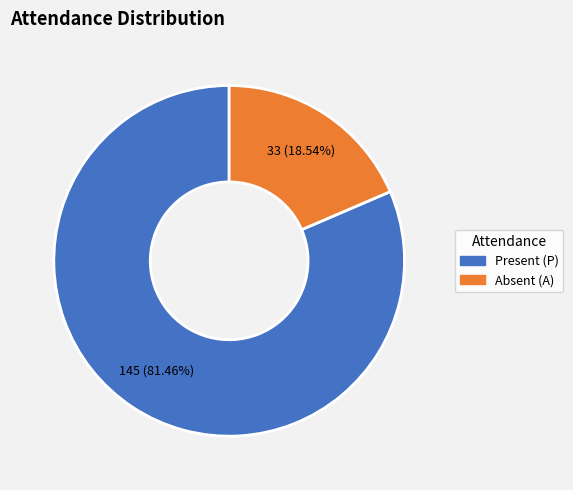

Does any single category account for the majority?

Yes